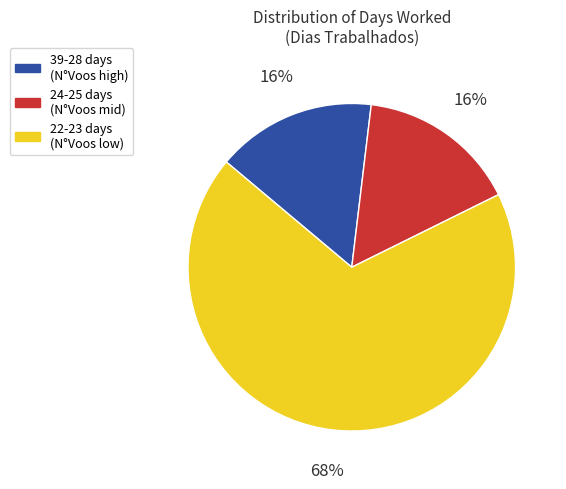

Does any single category account for the majority?

Yes